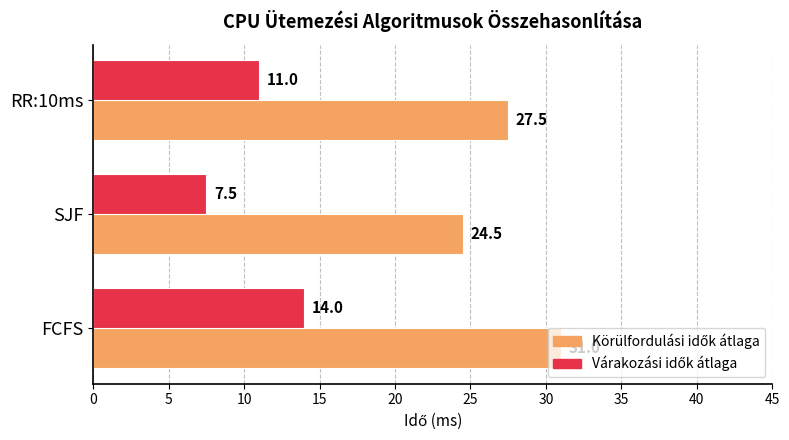

Count the number of data series in this chart.

2